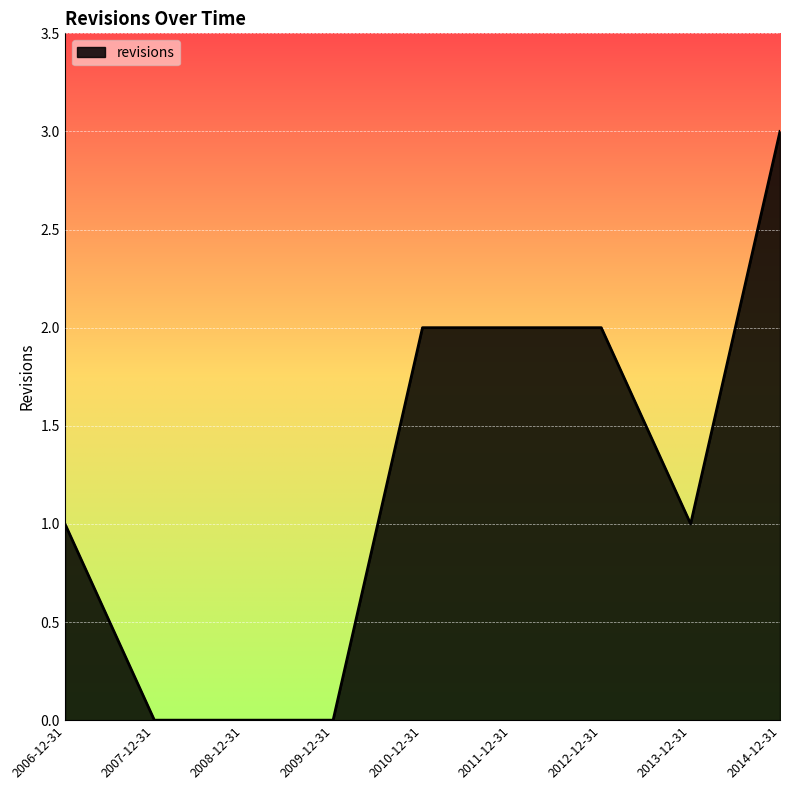

How many lines are shown in the chart?

1